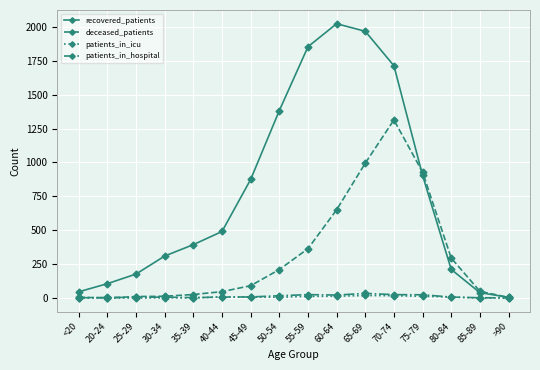

Which label corresponds to the largest value in the chart?

60-64